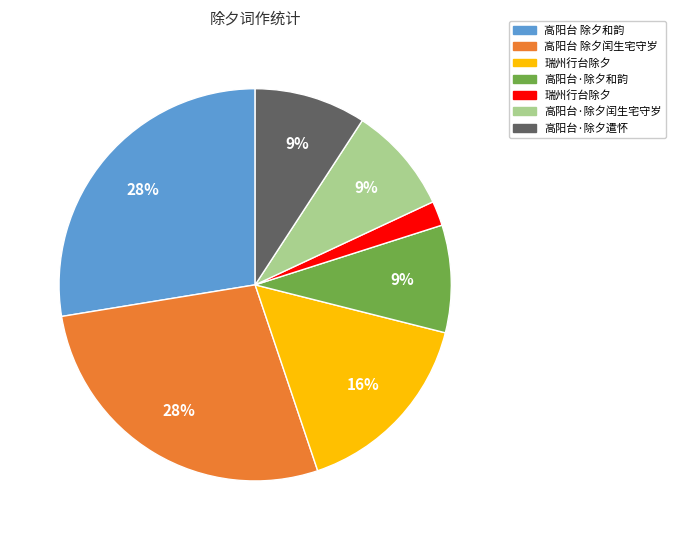

To the nearest percent, what is the difference between the largest and smallest slice percentages?

26%